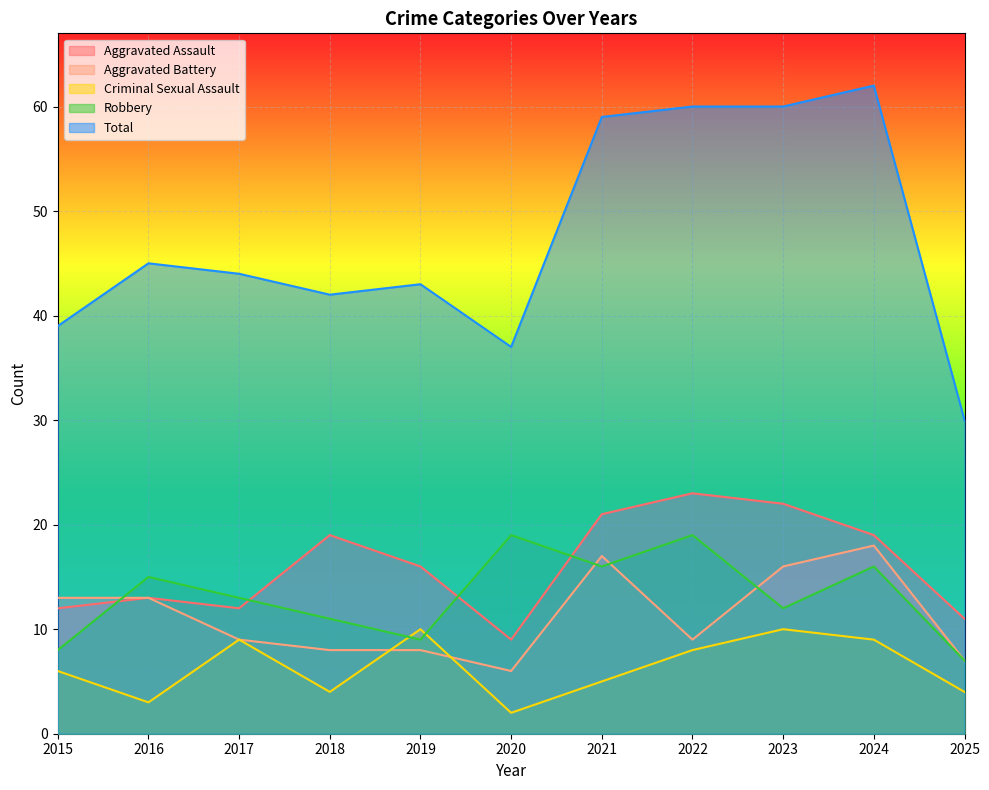

What are all the series names shown in the legend?

Aggravated Assault, Aggravated Battery, Criminal Sexual Assault, Robbery, Total